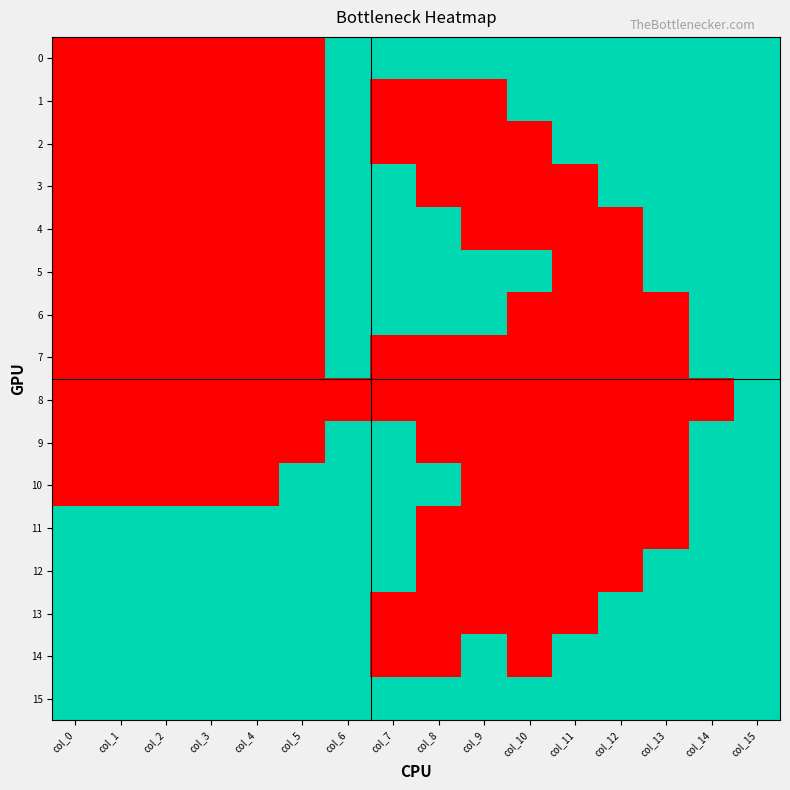

Reading right to left, what are all the values shown in this chart?

0: col_15=1	col_14=1	col_13=1	col_12=1	col_11=1	col_10=1	col_9=1	col_8=1	col_7=1	col_6=1	col_5=0	col_4=0	col_3=0	col_2=0	col_1=0	col_0=0
1: col_15=1	col_14=1	col_13=1	col_12=1	col_11=1	col_10=1	col_9=0	col_8=0	col_7=0	col_6=1	col_5=0	col_4=0	col_3=0	col_2=0	col_1=0	col_0=0
2: col_15=1	col_14=1	col_13=1	col_12=1	col_11=1	col_10=0	col_9=0	col_8=0	col_7=0	col_6=1	col_5=0	col_4=0	col_3=0	col_2=0	col_1=0	col_0=0
3: col_15=1	col_14=1	col_13=1	col_12=1	col_11=0	col_10=0	col_9=0	col_8=0	col_7=1	col_6=1	col_5=0	col_4=0	col_3=0	col_2=0	col_1=0	col_0=0
4: col_15=1	col_14=1	col_13=1	col_12=0	col_11=0	col_10=0	col_9=0	col_8=1	col_7=1	col_6=1	col_5=0	col_4=0	col_3=0	col_2=0	col_1=0	col_0=0
5: col_15=1	col_14=1	col_13=1	col_12=0	col_11=0	col_10=1	col_9=1	col_8=1	col_7=1	col_6=1	col_5=0	col_4=0	col_3=0	col_2=0	col_1=0	col_0=0
6: col_15=1	col_14=1	col_13=0	col_12=0	col_11=0	col_10=0	col_9=1	col_8=1	col_7=1	col_6=1	col_5=0	col_4=0	col_3=0	col_2=0	col_1=0	col_0=0
7: col_15=1	col_14=1	col_13=0	col_12=0	col_11=0	col_10=0	col_9=0	col_8=0	col_7=0	col_6=1	col_5=0	col_4=0	col_3=0	col_2=0	col_1=0	col_0=0
8: col_15=1	col_14=0	col_13=0	col_12=0	col_11=0	col_10=0	col_9=0	col_8=0	col_7=0	col_6=0	col_5=0	col_4=0	col_3=0	col_2=0	col_1=0	col_0=0
9: col_15=1	col_14=1	col_13=0	col_12=0	col_11=0	col_10=0	col_9=0	col_8=0	col_7=1	col_6=1	col_5=0	col_4=0	col_3=0	col_2=0	col_1=0	col_0=0
10: col_15=1	col_14=1	col_13=0	col_12=0	col_11=0	col_10=0	col_9=0	col_8=1	col_7=1	col_6=1	col_5=1	col_4=0	col_3=0	col_2=0	col_1=0	col_0=0
11: col_15=1	col_14=1	col_13=0	col_12=0	col_11=0	col_10=0	col_9=0	col_8=0	col_7=1	col_6=1	col_5=1	col_4=1	col_3=1	col_2=1	col_1=1	col_0=1
12: col_15=1	col_14=1	col_13=1	col_12=0	col_11=0	col_10=0	col_9=0	col_8=0	col_7=1	col_6=1	col_5=1	col_4=1	col_3=1	col_2=1	col_1=1	col_0=1
13: col_15=1	col_14=1	col_13=1	col_12=1	col_11=0	col_10=0	col_9=0	col_8=0	col_7=0	col_6=1	col_5=1	col_4=1	col_3=1	col_2=1	col_1=1	col_0=1
14: col_15=1	col_14=1	col_13=1	col_12=1	col_11=1	col_10=0	col_9=1	col_8=0	col_7=0	col_6=1	col_5=1	col_4=1	col_3=1	col_2=1	col_1=1	col_0=1
15: col_15=1	col_14=1	col_13=1	col_12=1	col_11=1	col_10=1	col_9=1	col_8=1	col_7=1	col_6=1	col_5=1	col_4=1	col_3=1	col_2=1	col_1=1	col_0=1